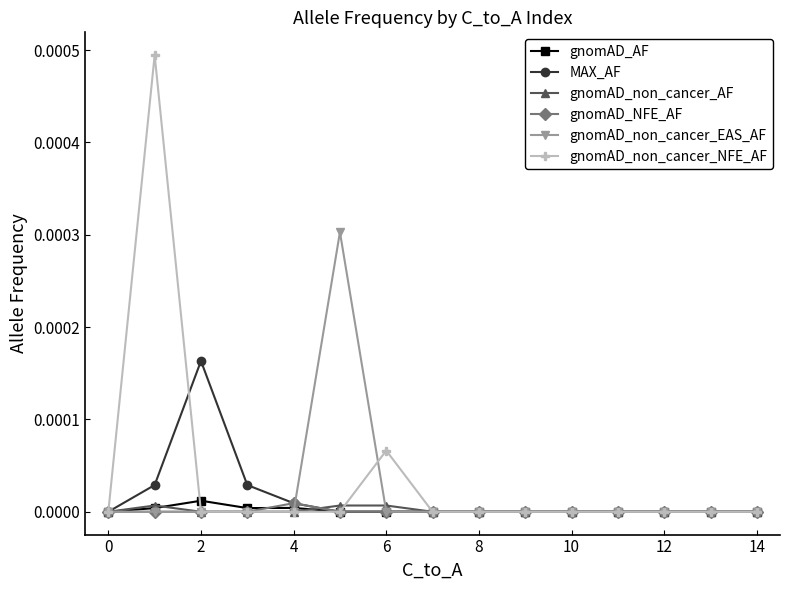

Which series has the widest spread of values?

gnomAD_non_cancer_NFE_AF